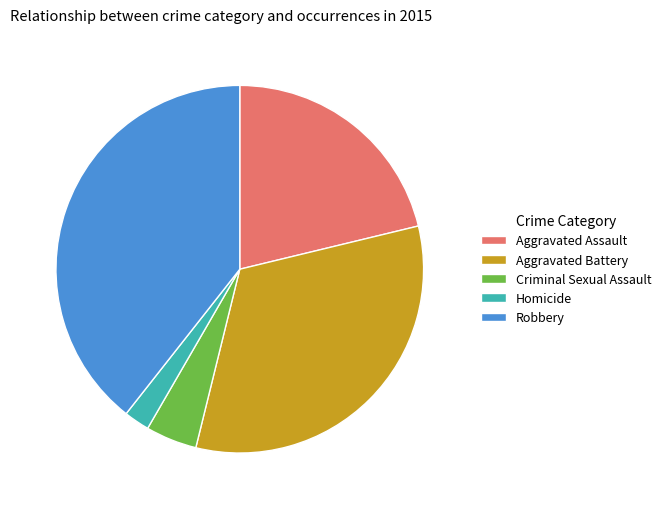

Is the sum of Criminal Sexual Assault and Aggravated Assault greater than half?

No